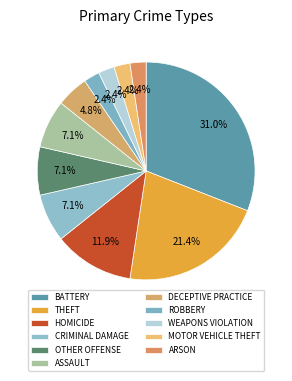

The HOMICIDE slice represents 12% of the pie. True or false?

True